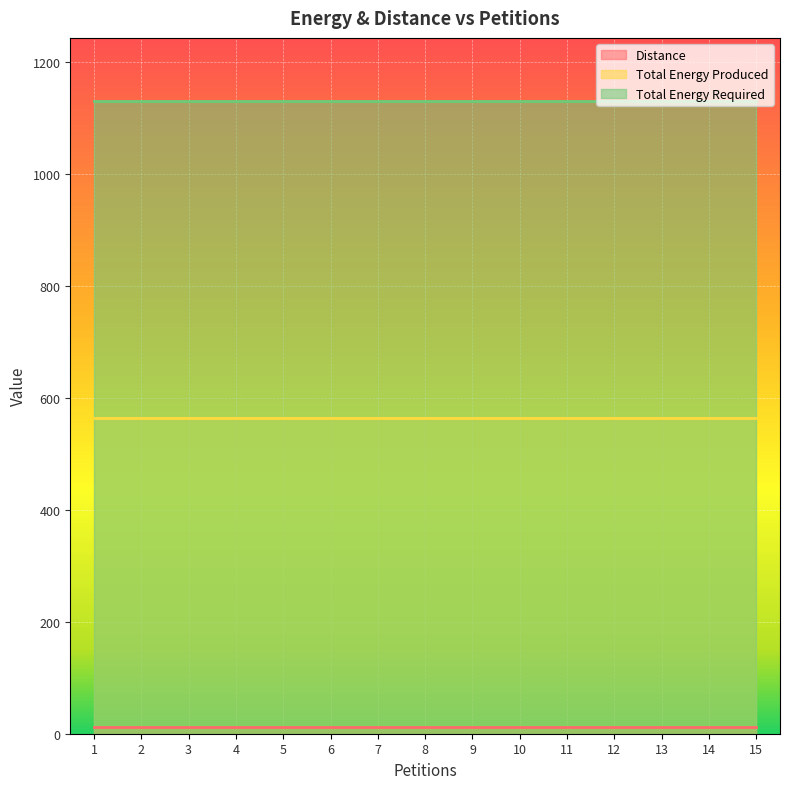

True or false: Total Energy Required and Distance cross at least once.

False